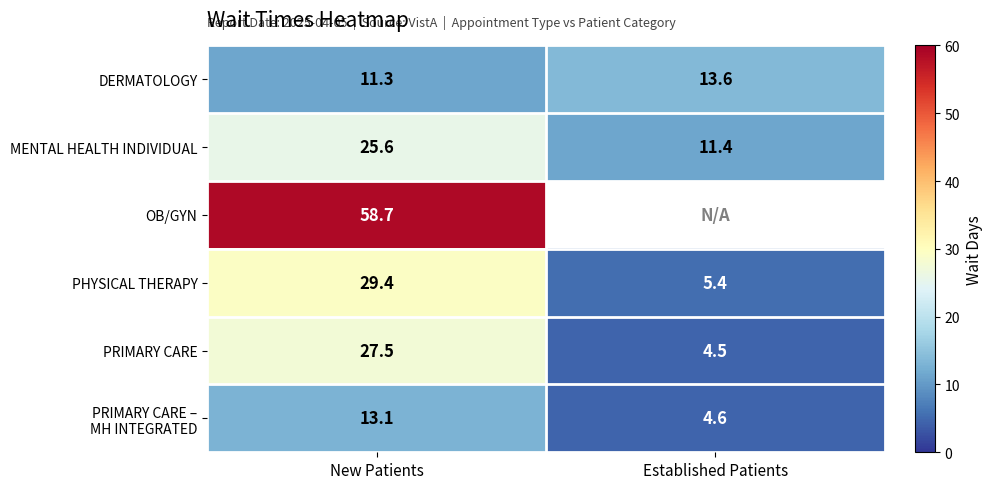

True or false: MENTAL HEALTH INDIVIDUAL has a value of 25.6 at New Patients.

True